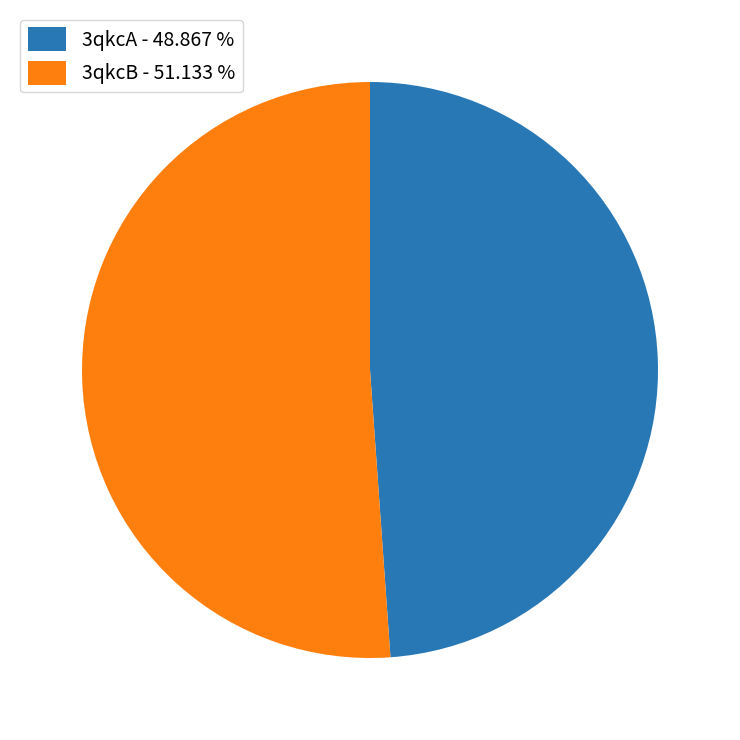

What is the majority slice?

3qkcB